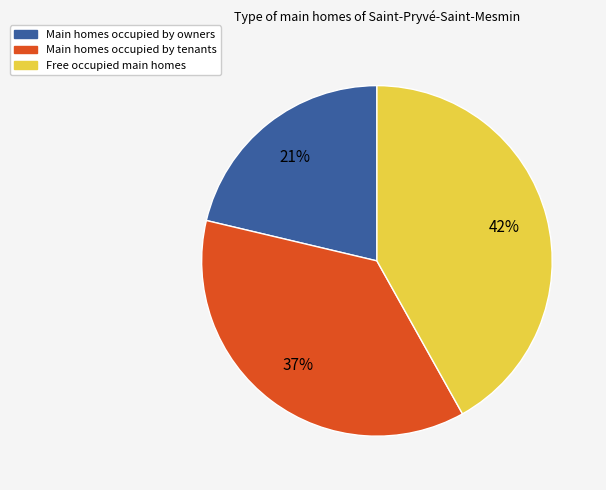

Does any single category account for the majority?

No